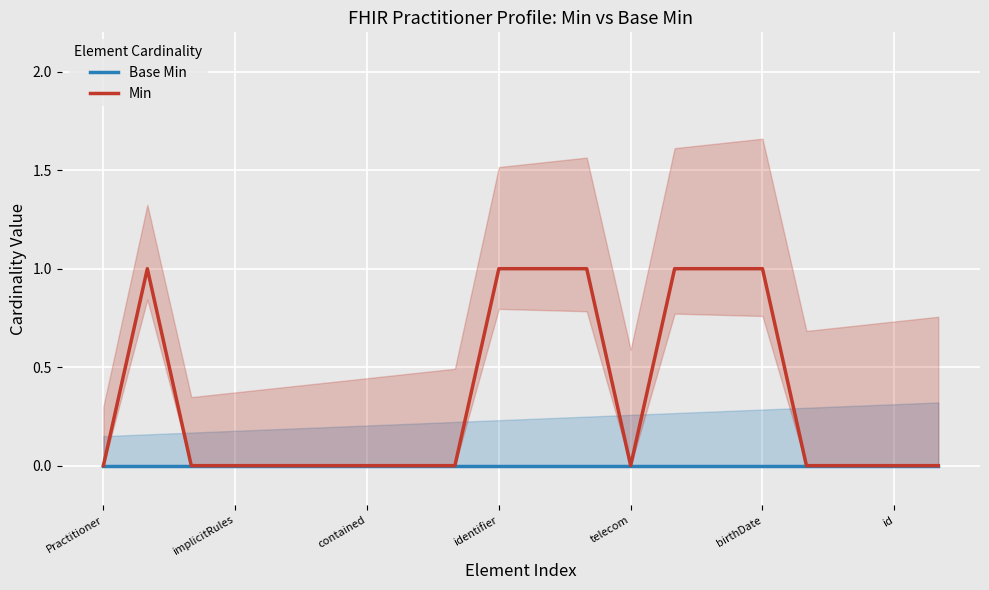

What is the label of the 15th point from the left?

14